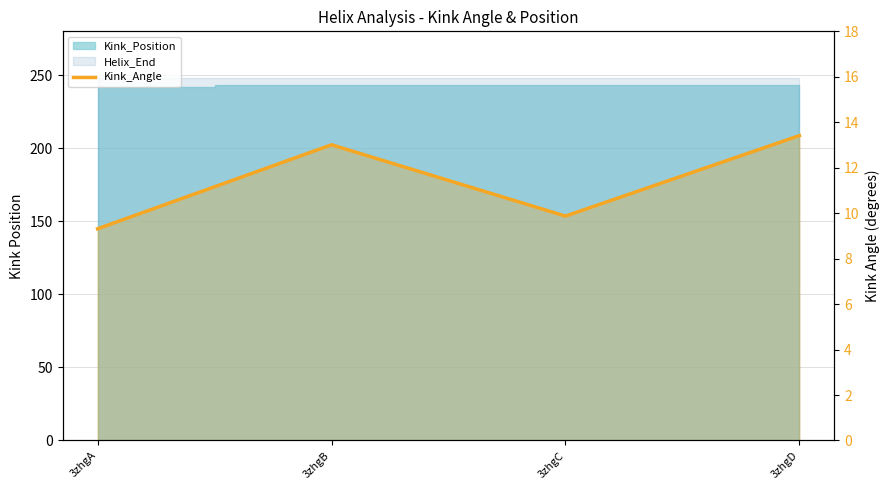

Where is the first local maximum?

3zhgB